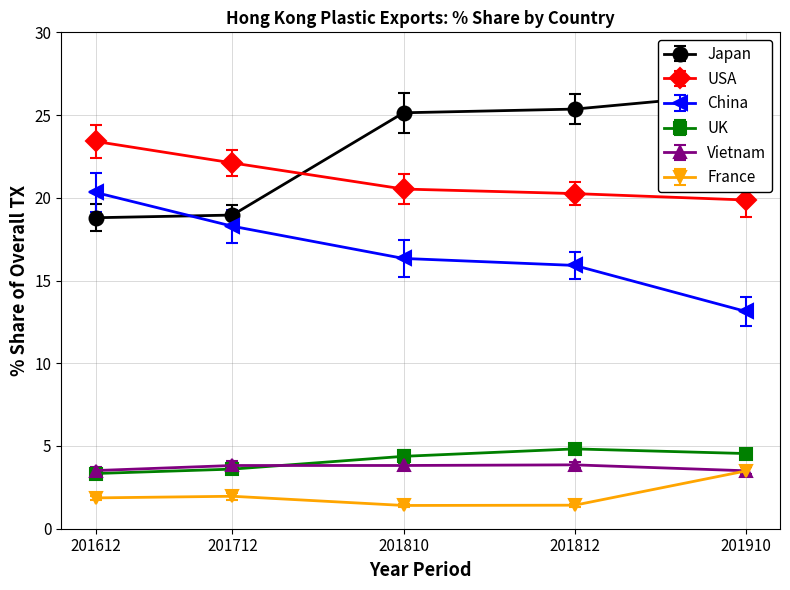

Does the chart have visible grid lines?

Yes